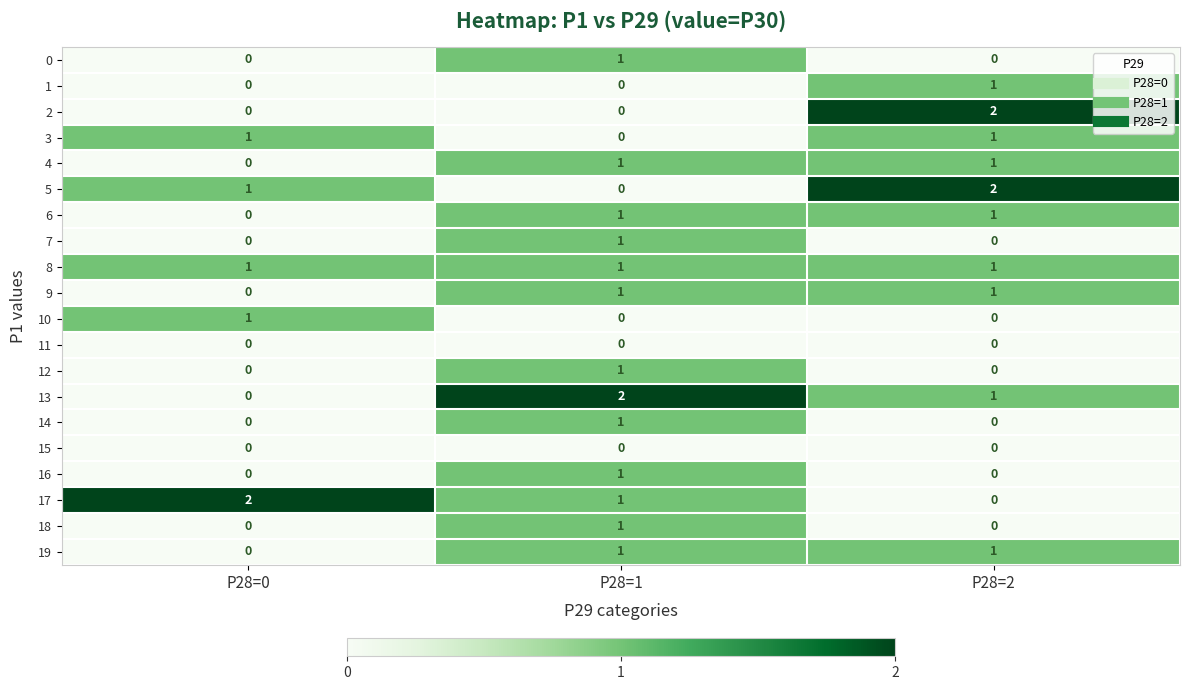

True or false: 6 has a value of 0 at P28=0.

True